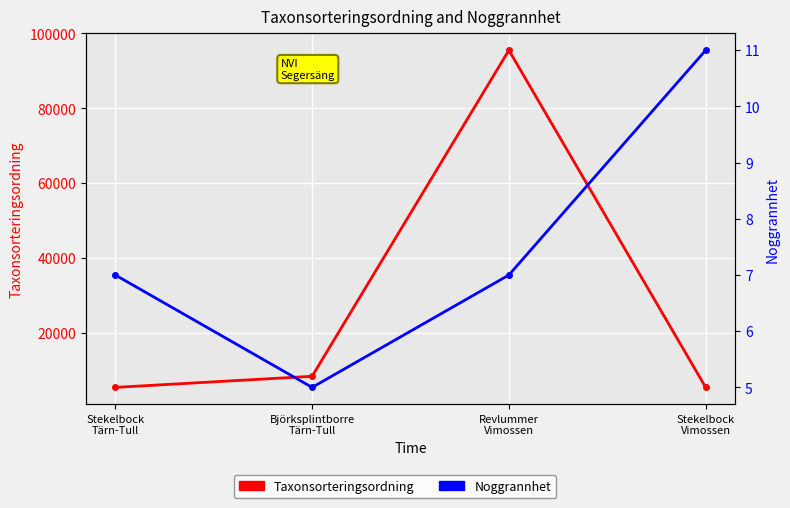

Rank the series at Björksplintborre
Tärn-Tull from highest to lowest value.

Taxonsorteringsordning, Noggrannhet